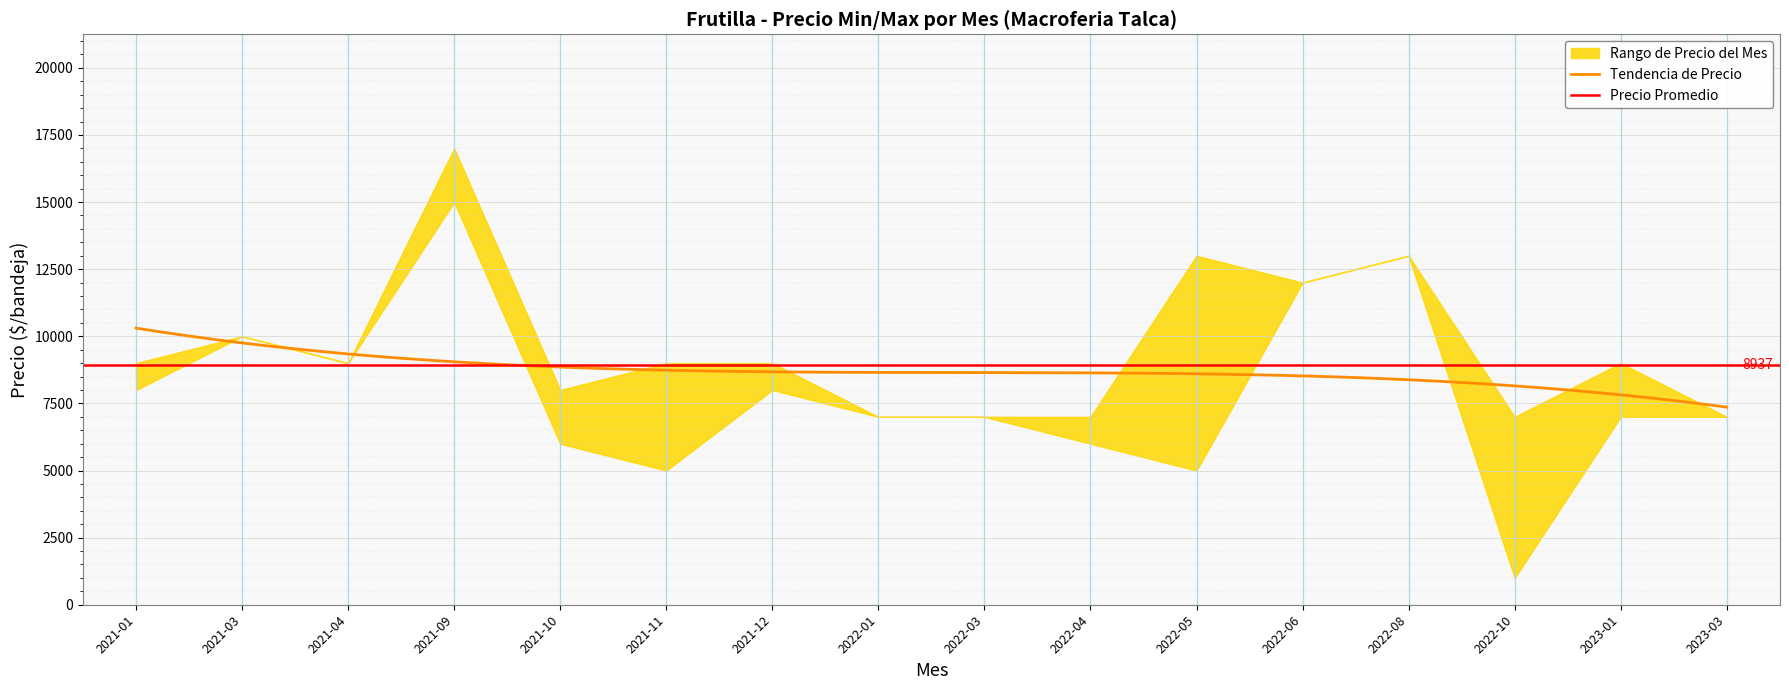

In Precio maximo, how many points are higher than both neighbors (excluding endpoints)?

5